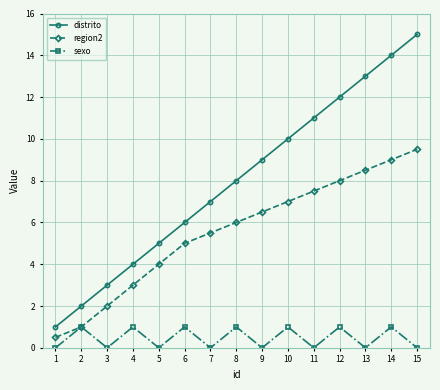

What is the lowest value of the distrito series?

1.0